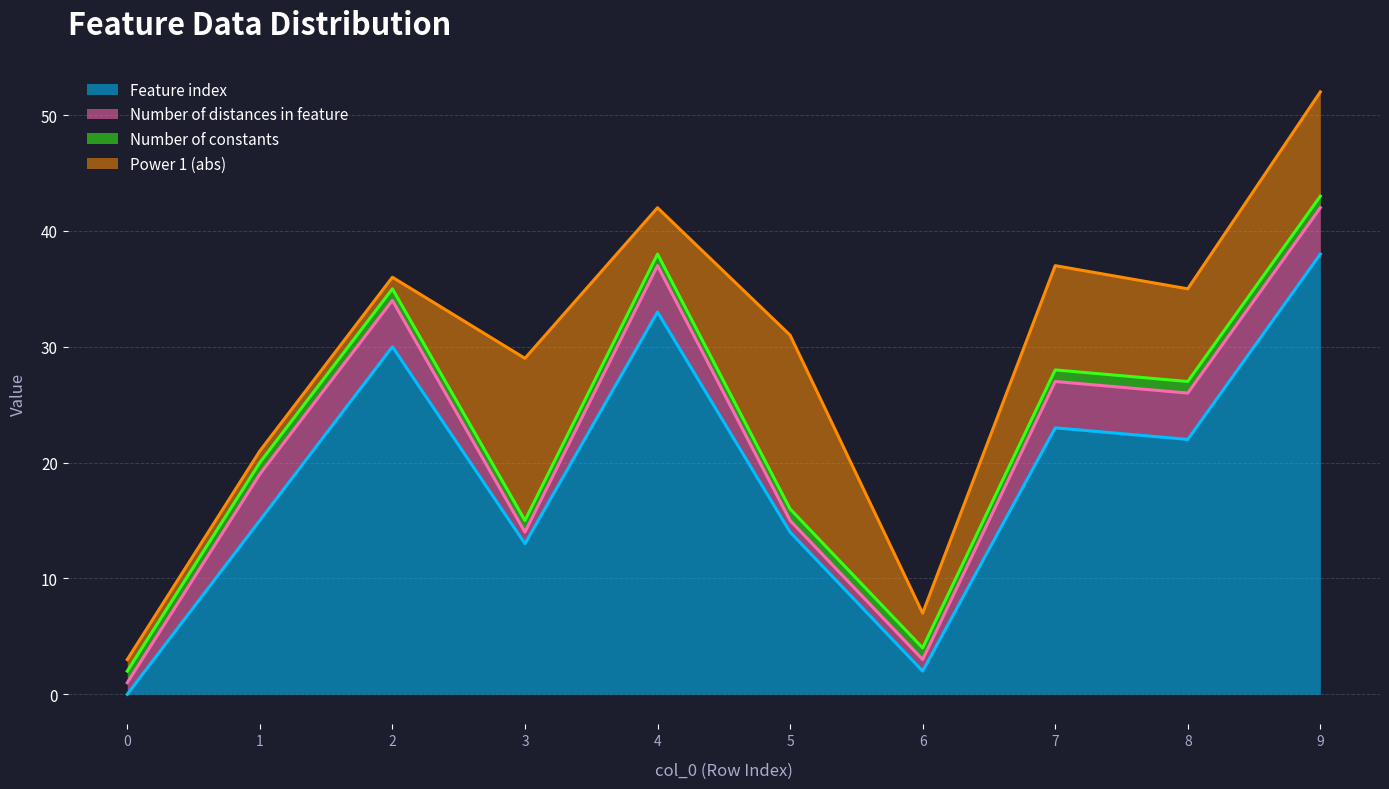

Which series ends up on top after the final intersection of Power 1 (abs) and Feature index?

Feature index